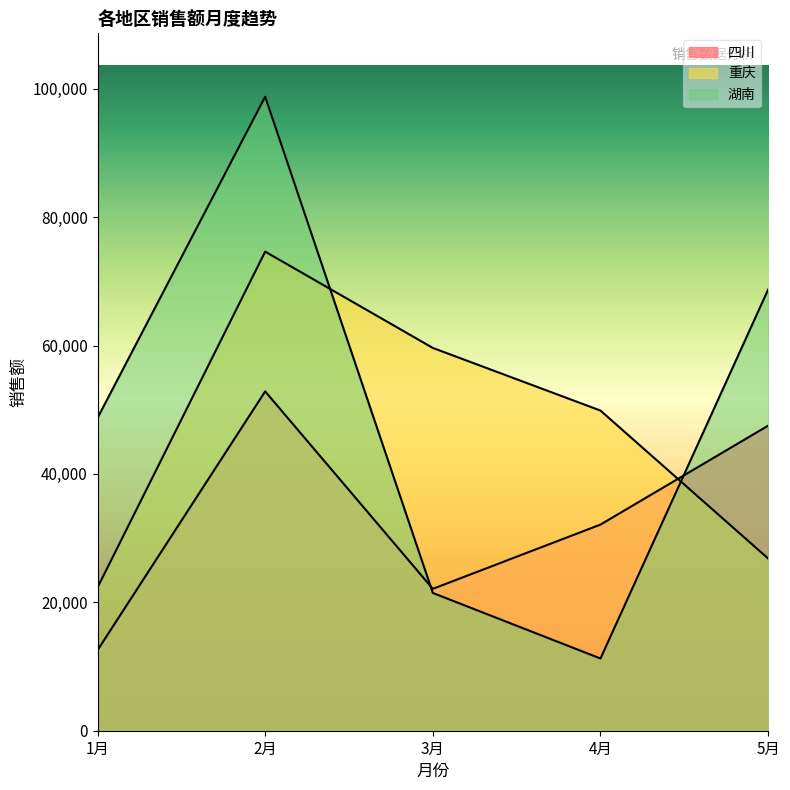

How many interior local valleys does the 湖南 series have?

1